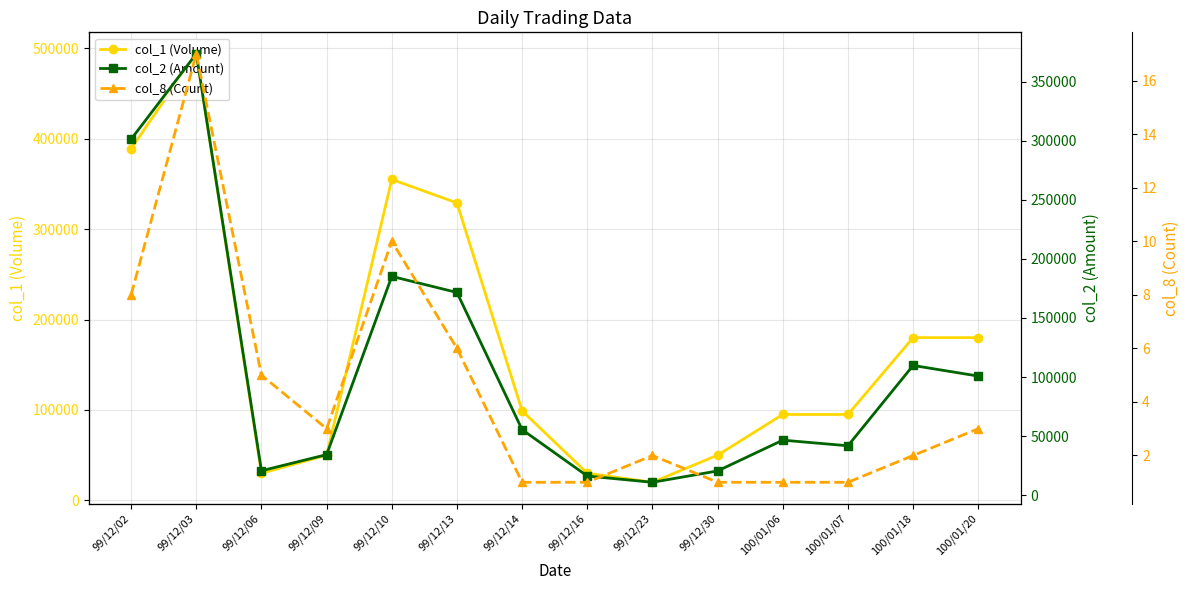

What position from the right is 100/01/06?

4